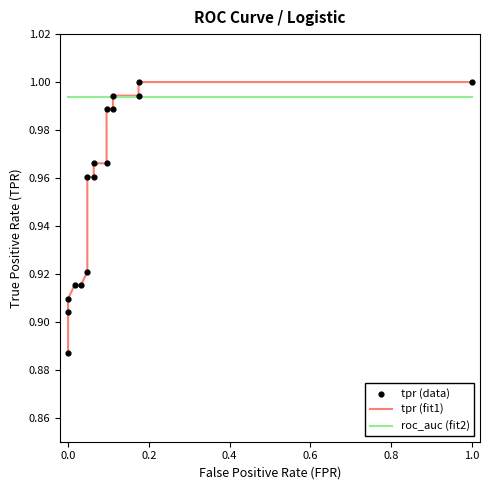

Which series has the widest spread of Y values?

tpr (fit1)